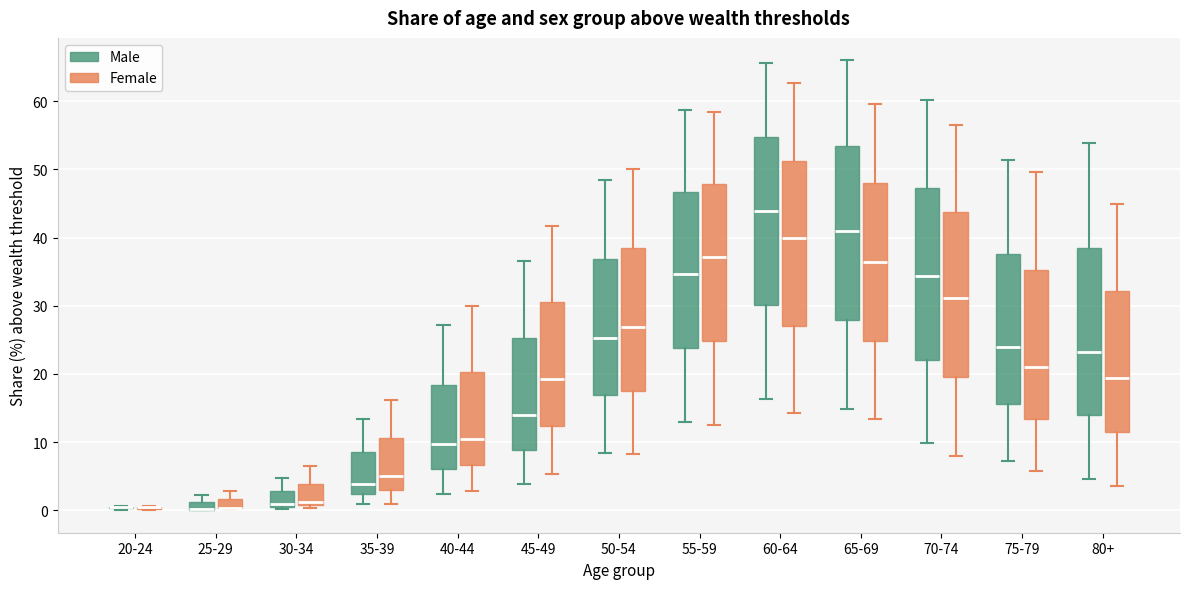

Where is the upper edge of the box for 50-54 (Female) on the y-axis? The values are not printed on the chart, so give them approximately, as read against the axis.

38